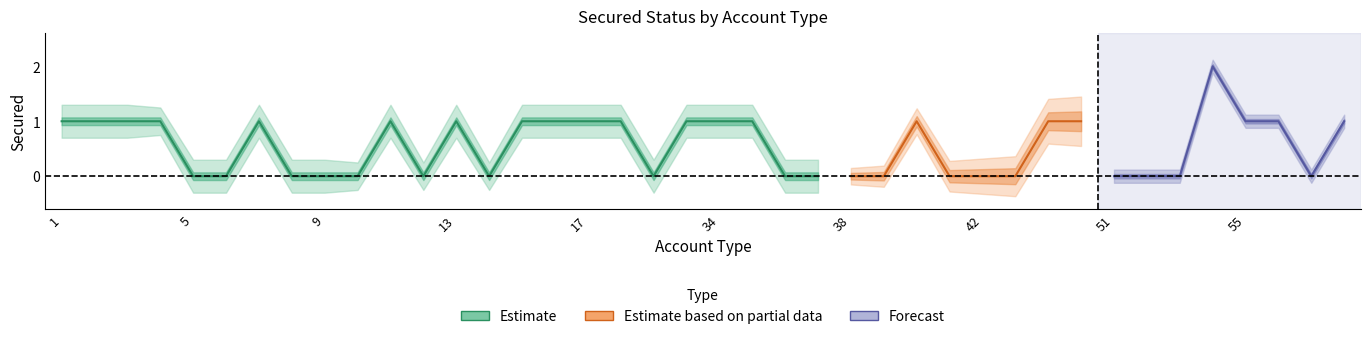

At how many categories does at least one series exceed 2?

1